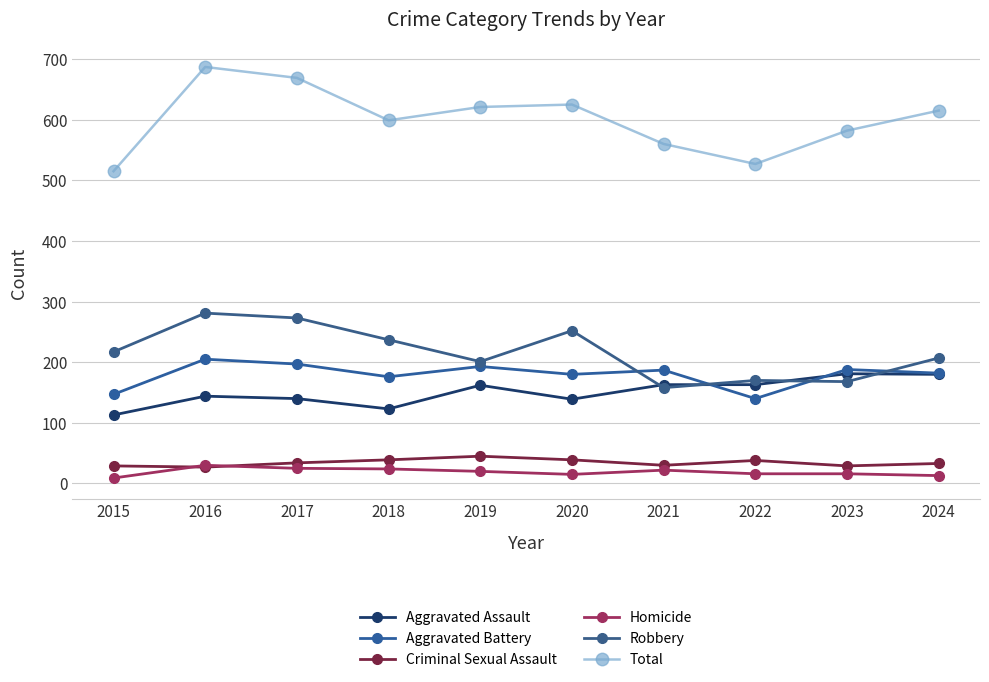

What is the value of the Criminal Sexual Assault point at the 7th from the left?

30